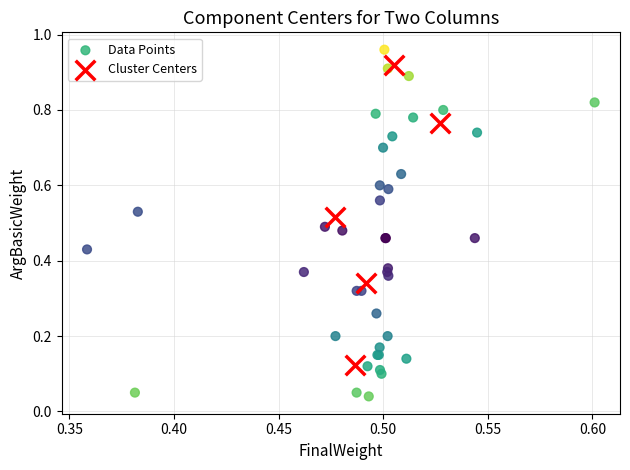

Which series has the widest spread of Y values?

Data Points